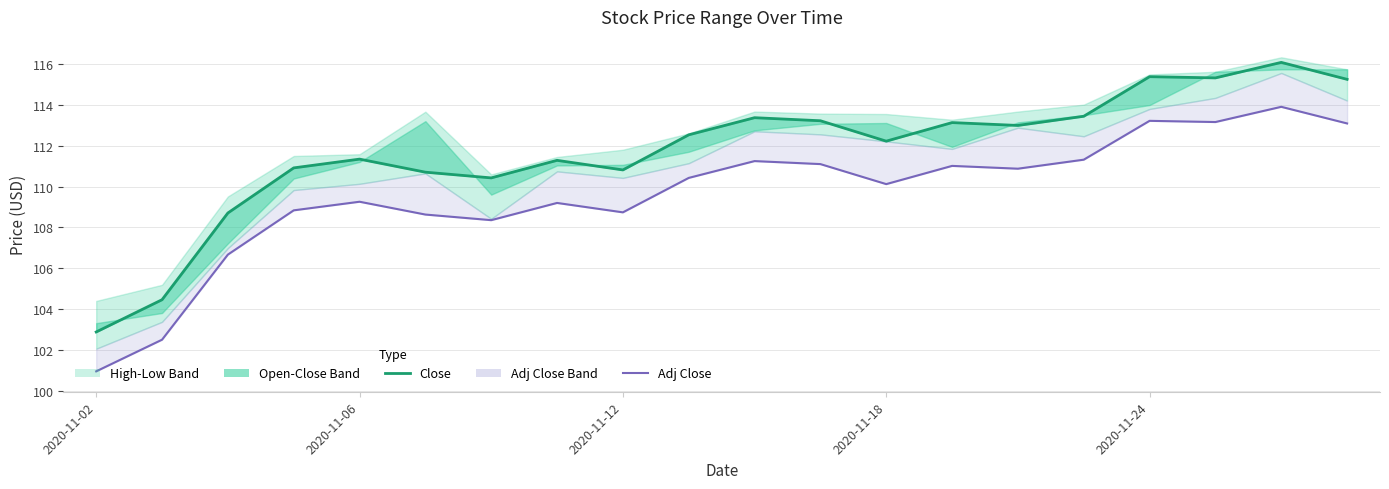

What is the difference between the maximum and minimum values in the Adj Close series?

13.0